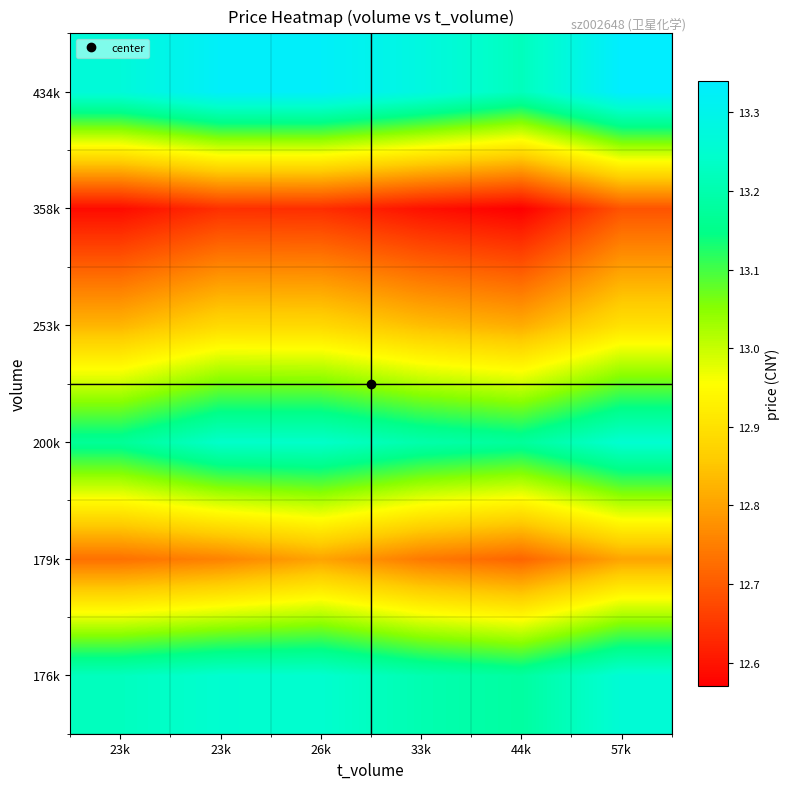

Reading right to left, list all the values displayed in this chart.

176k: 57k=13.3	44k=13.2	33k=13.2	26k=13.2	23k=13.2	23k=13.2
179k: 57k=12.8	44k=12.7	33k=12.7	26k=12.8	23k=12.8	23k=12.7
200k: 57k=13.3	44k=13.2	33k=13.2	26k=13.2	23k=13.2	23k=13.2
253k: 57k=12.9	44k=12.8	33k=12.8	26k=12.9	23k=12.9	23k=12.8
358k: 57k=12.7	44k=12.6	33k=12.6	26k=12.6	23k=12.6	23k=12.6
434k: 57k=13.3	44k=13.2	33k=13.3	26k=13.3	23k=13.3	23k=13.3